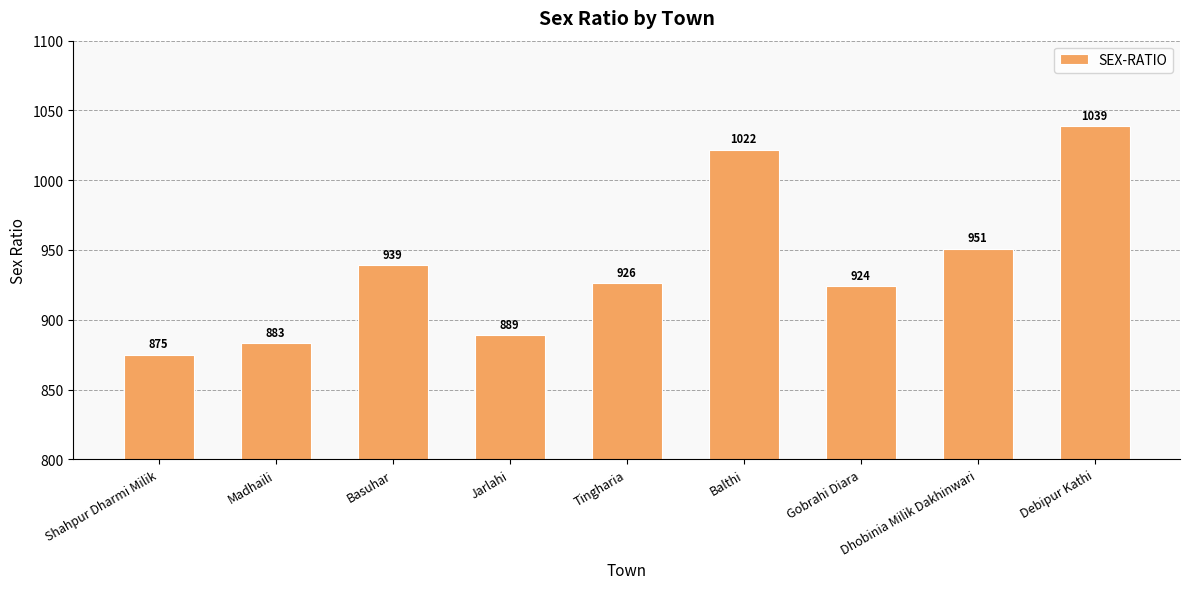

What is the sum of the values at Debipur Kathi and Tingharia?

1965